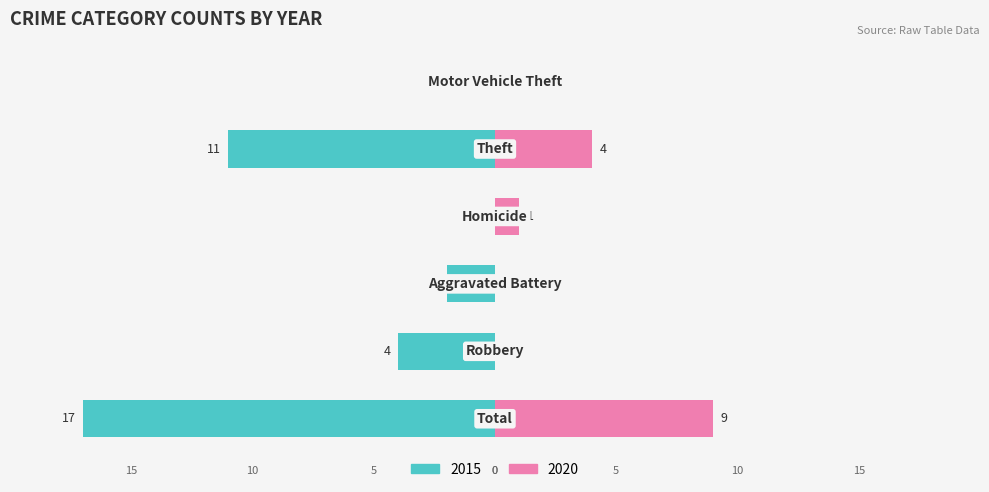

The value of Left (2015) at Total is -17. True or false?

True